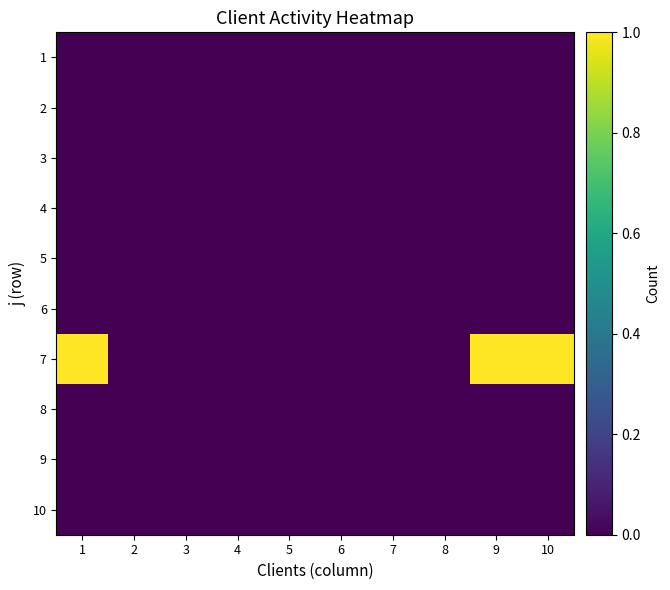

What is the greatest value displayed?

1